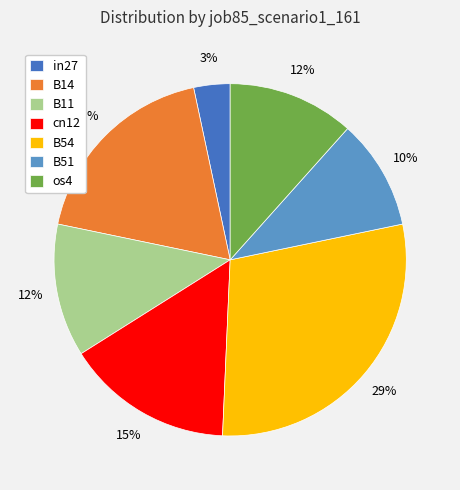

The in27 slice represents 3% of the pie. True or false?

True